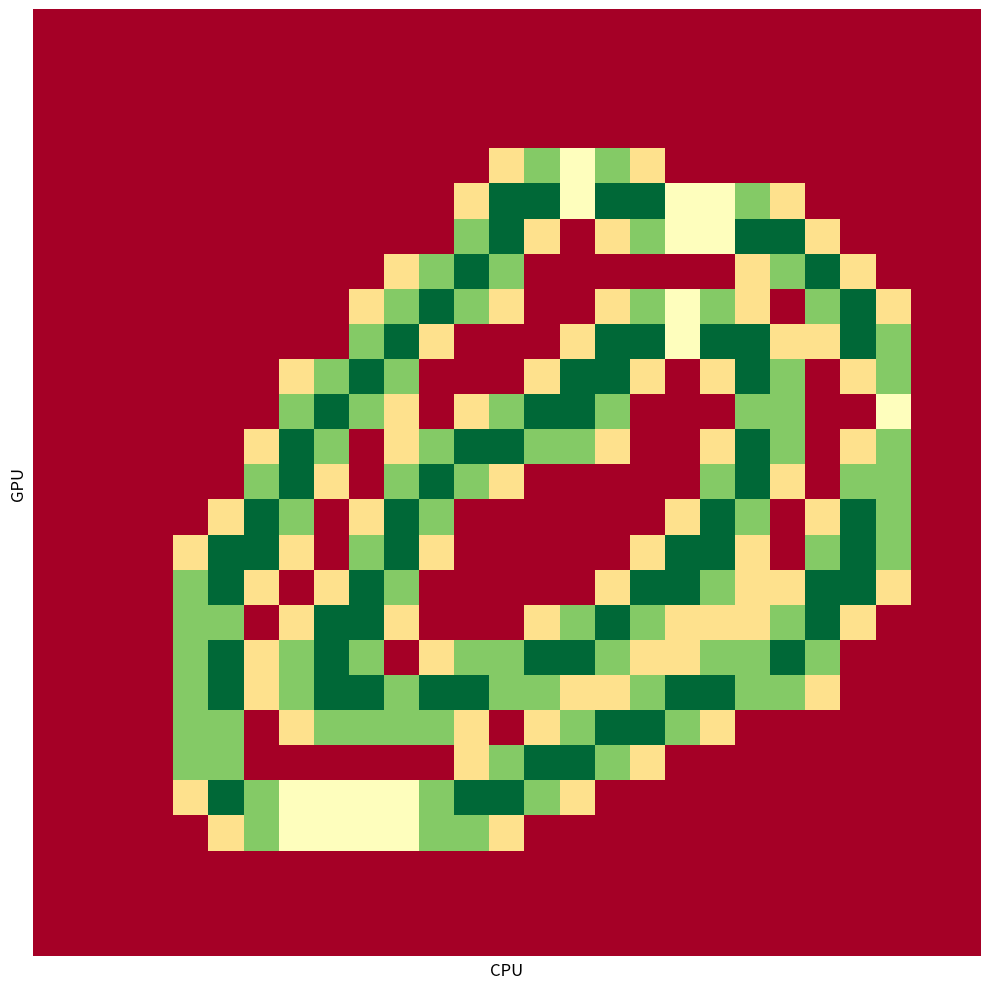

How many data points does each series have?

27